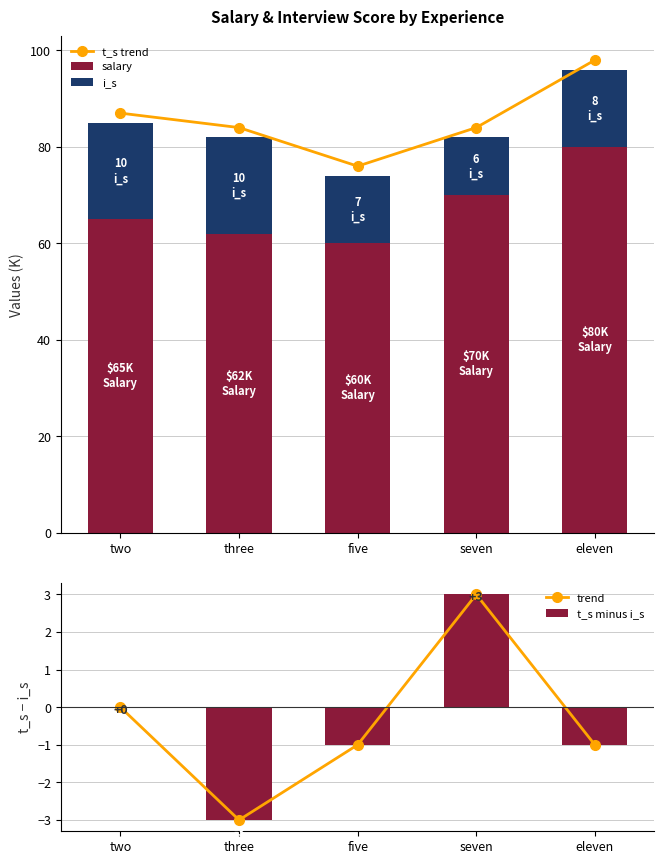

Is it true that trend equals -3 at three?

True